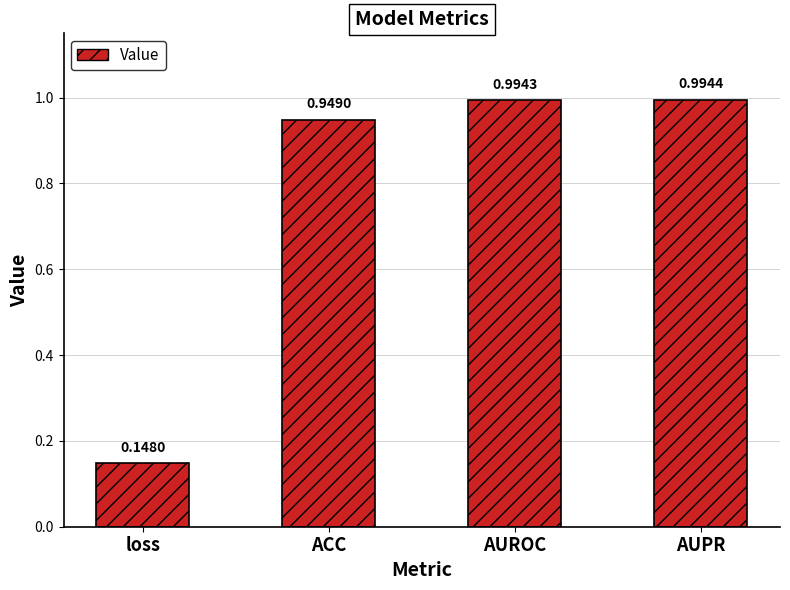

The value at AUROC is 1.7. True or false?

False